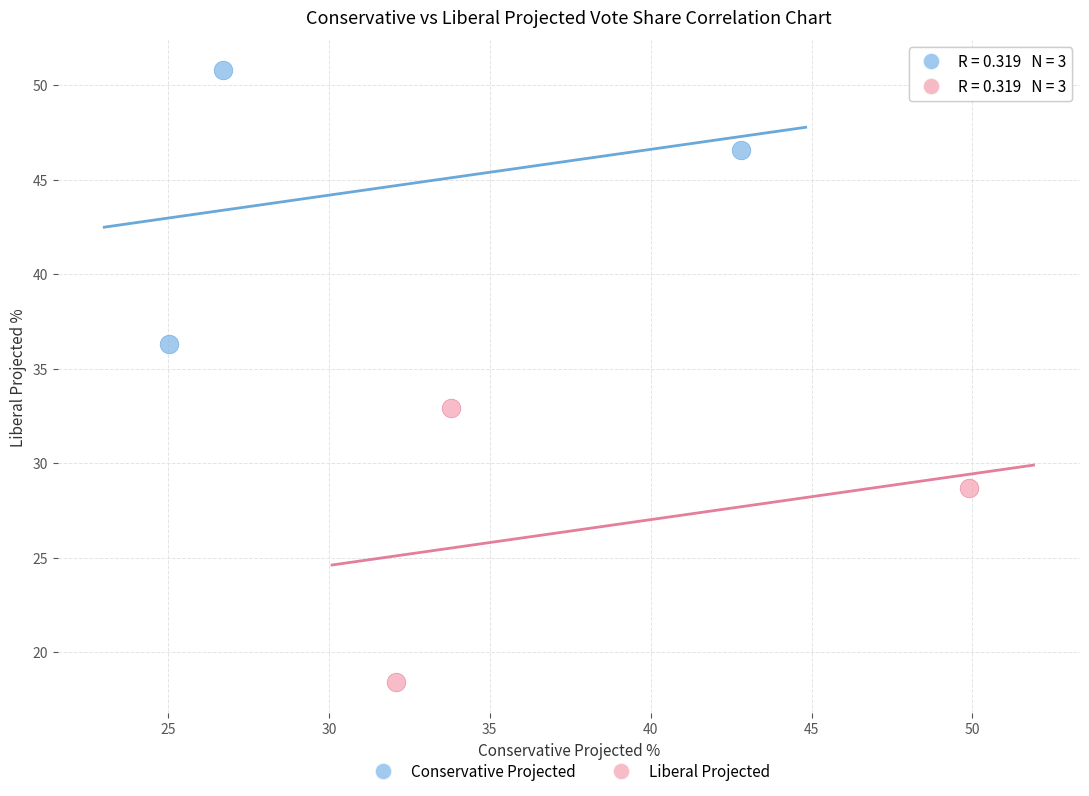

Which series reaches the maximum Y coordinate?

Conservative Projected